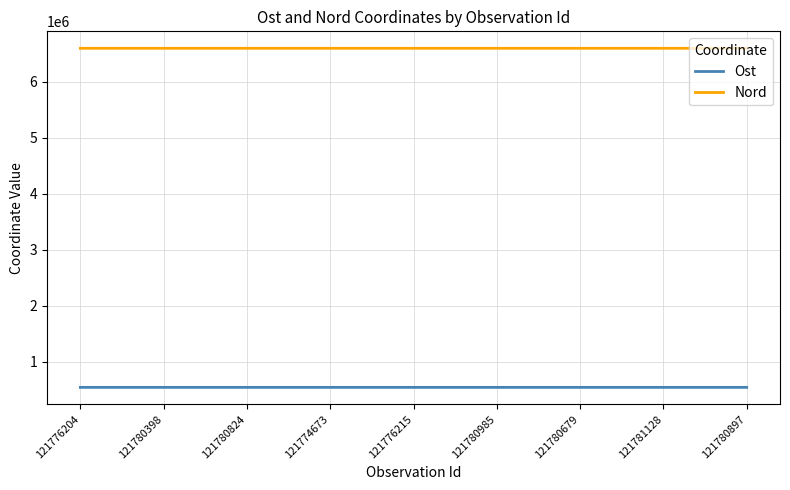

Is this an area chart (filled region under the line)?

No